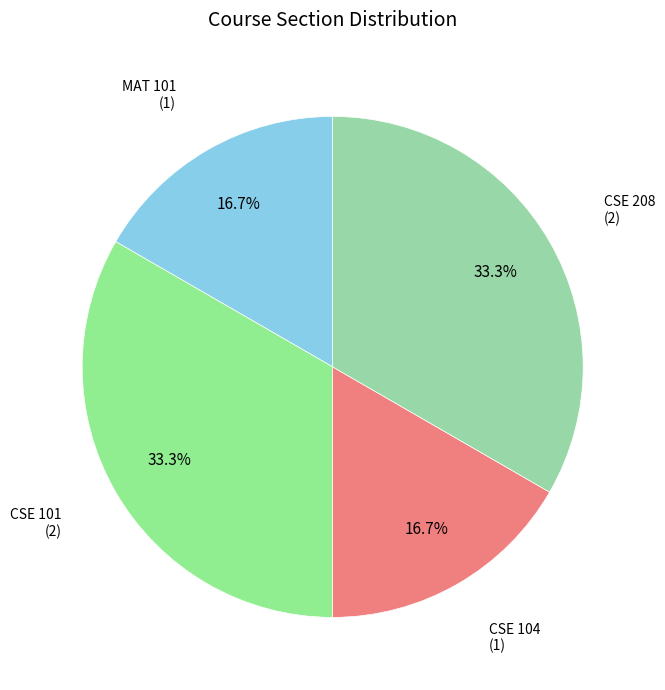

Does any single category account for the majority?

No